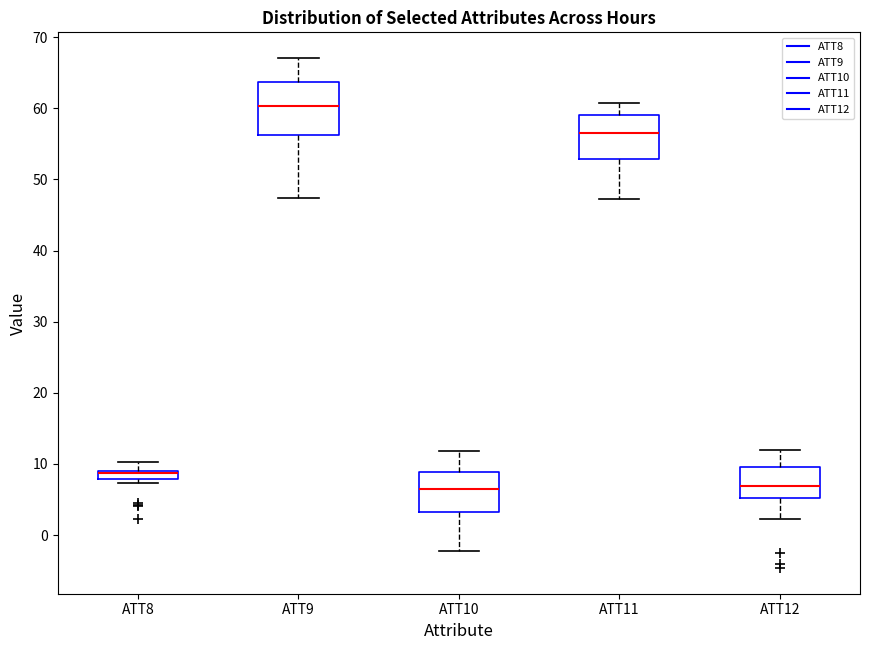

Where is the upper edge of the box for ATT11 on the y-axis? The values are not printed on the chart, so give them approximately, as read against the axis.

59